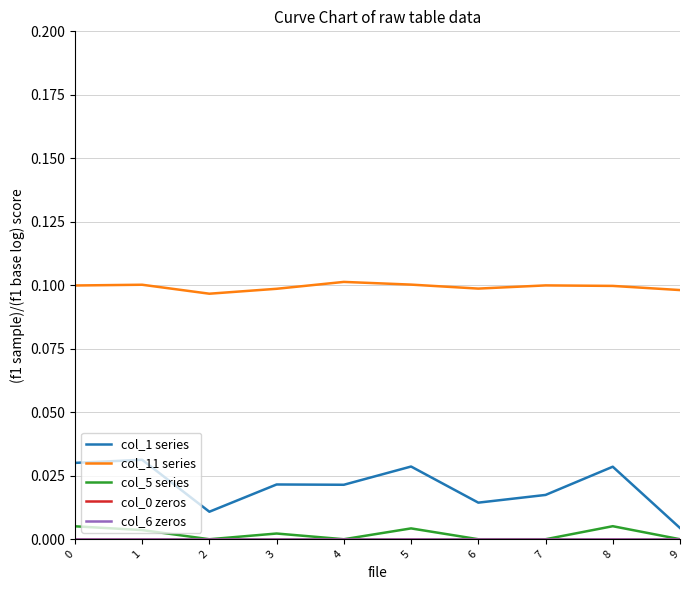

Does the chart display data point markers on the line(s)?

No